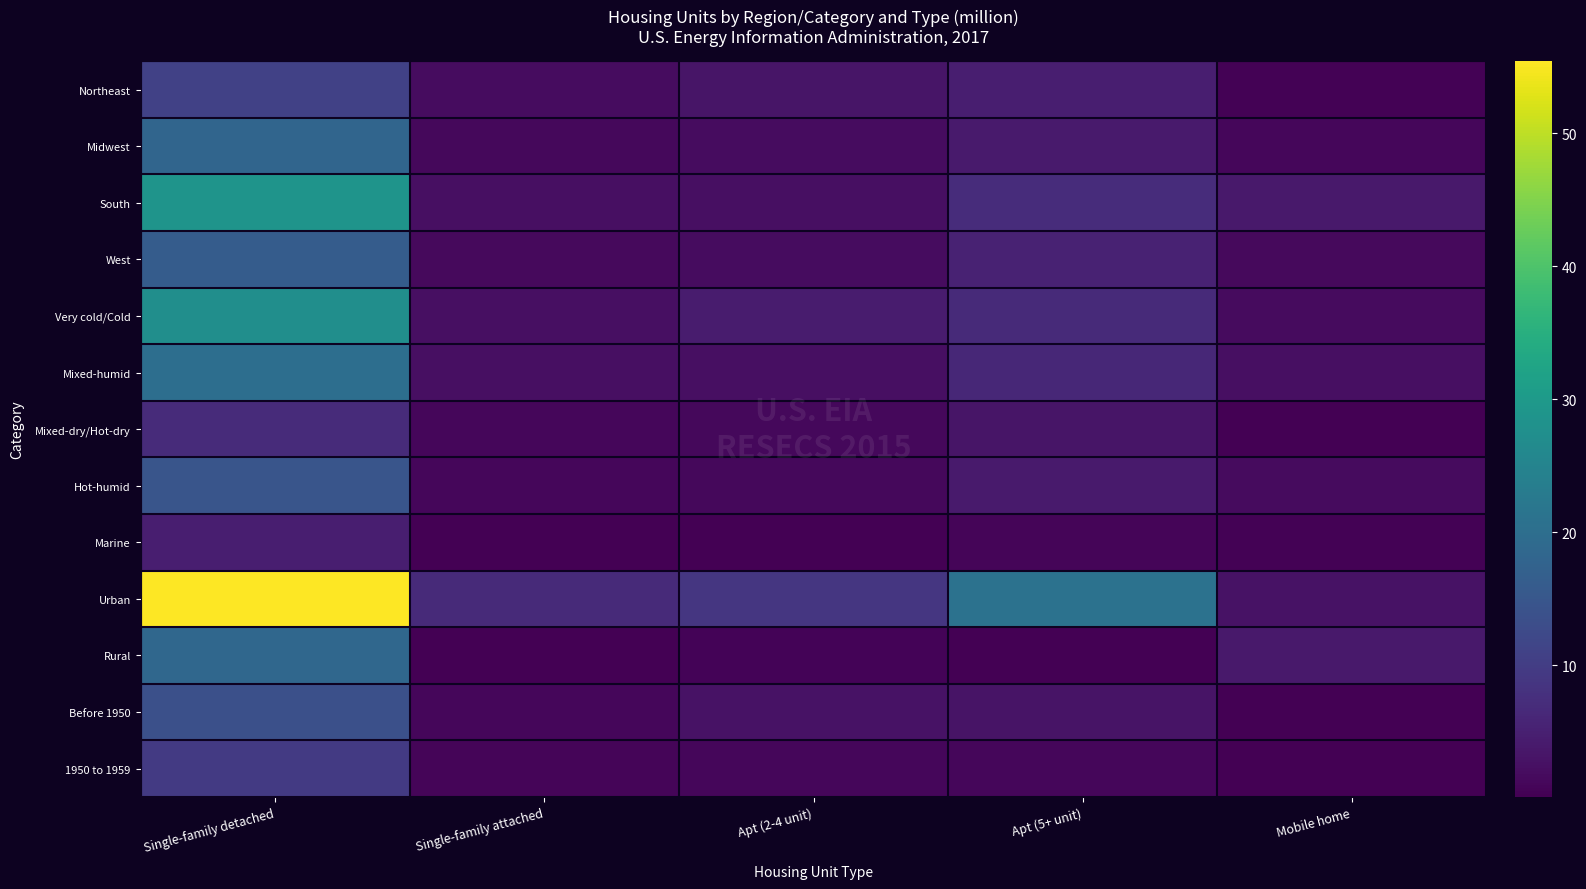

At Single-family attached, list the series in order from largest to smallest.

Urban, Mixed-humid, South, Very cold/Cold, Northeast, West, Midwest, Before 1950, Mixed-dry/Hot-dry, Hot-humid, 1950 to 1959, Marine, Rural